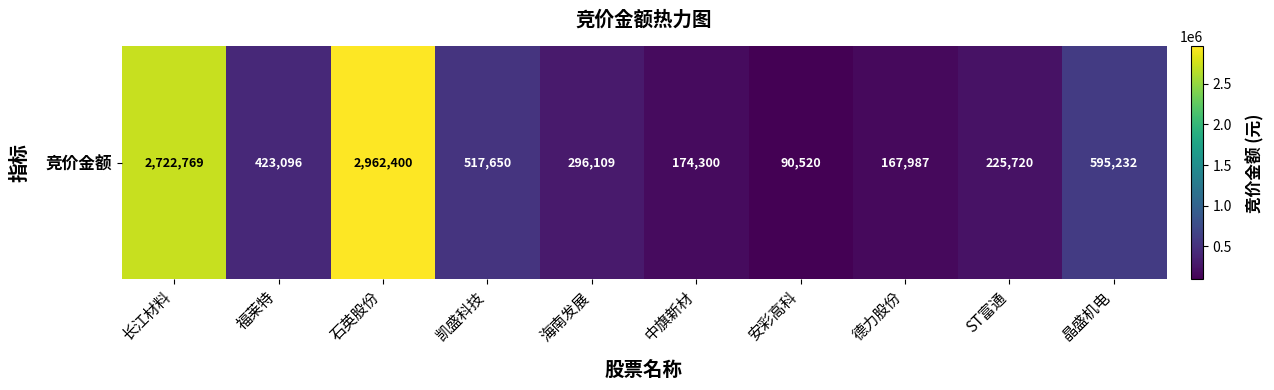

What is the sum of the values at 石英股份 and 凯盛科技?

3480050